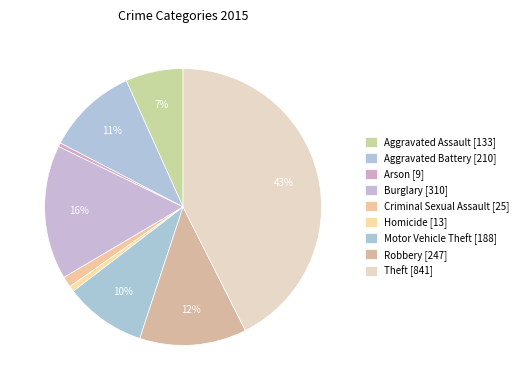

What percentage do Arson and Aggravated Battery together represent?

11.1%